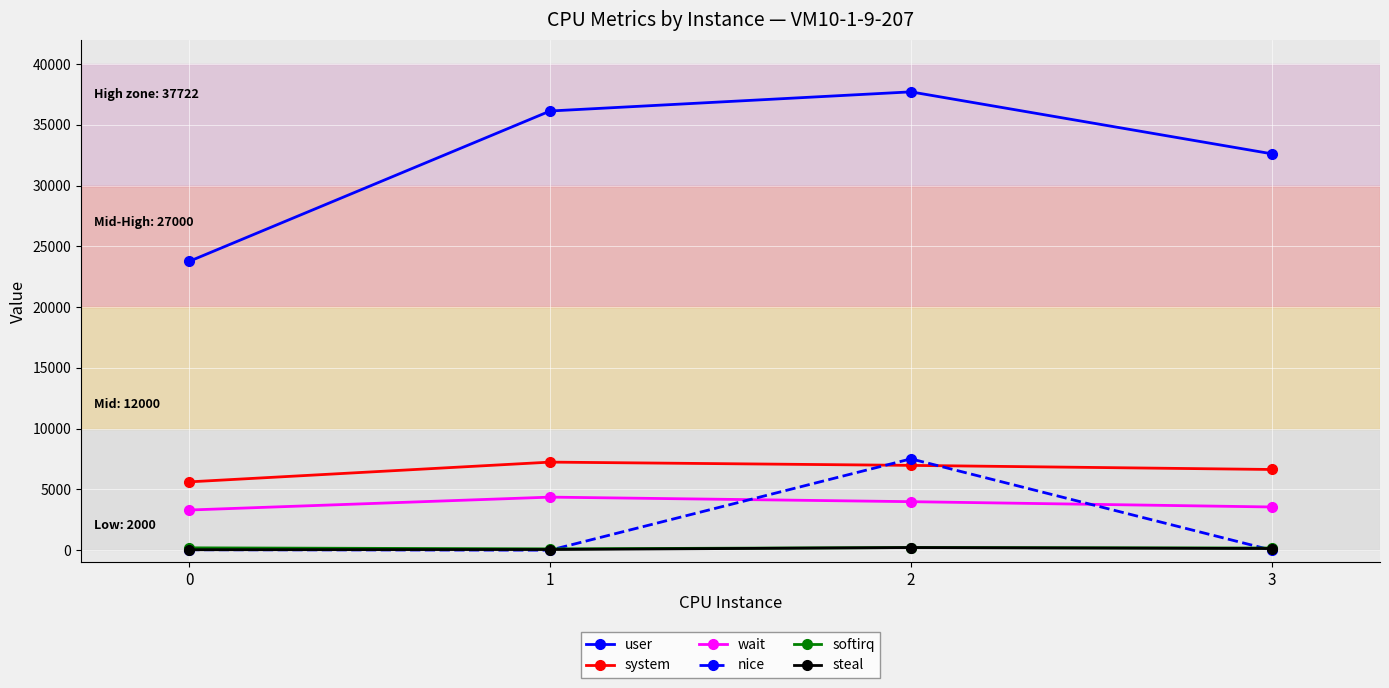

True or false: system and steal intersect in this chart.

False